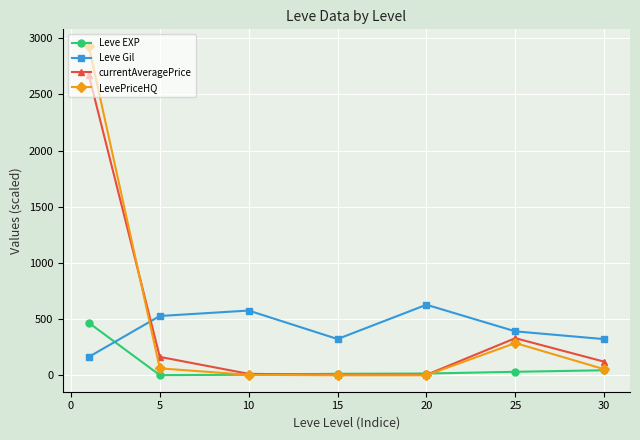

Which series has the widest spread of values?

LevePriceHQ